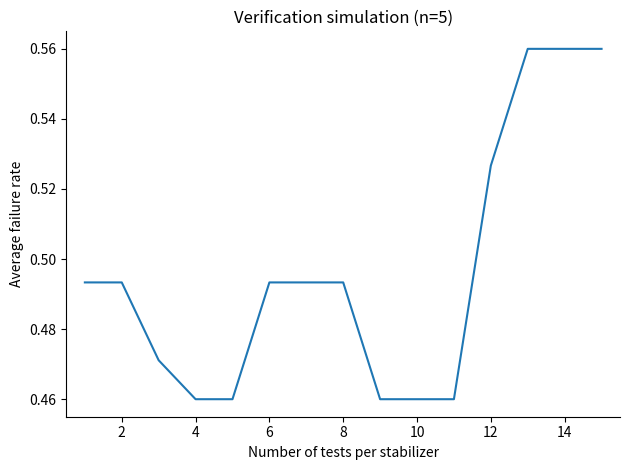

Does the chart have visible grid lines?

No